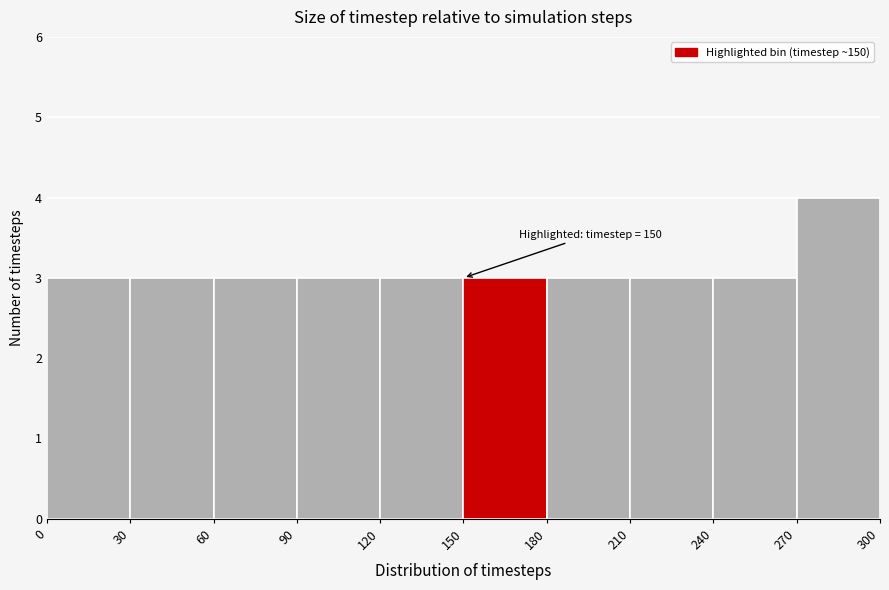

Over which range of the x-axis is the bar tallest?

270 to 300